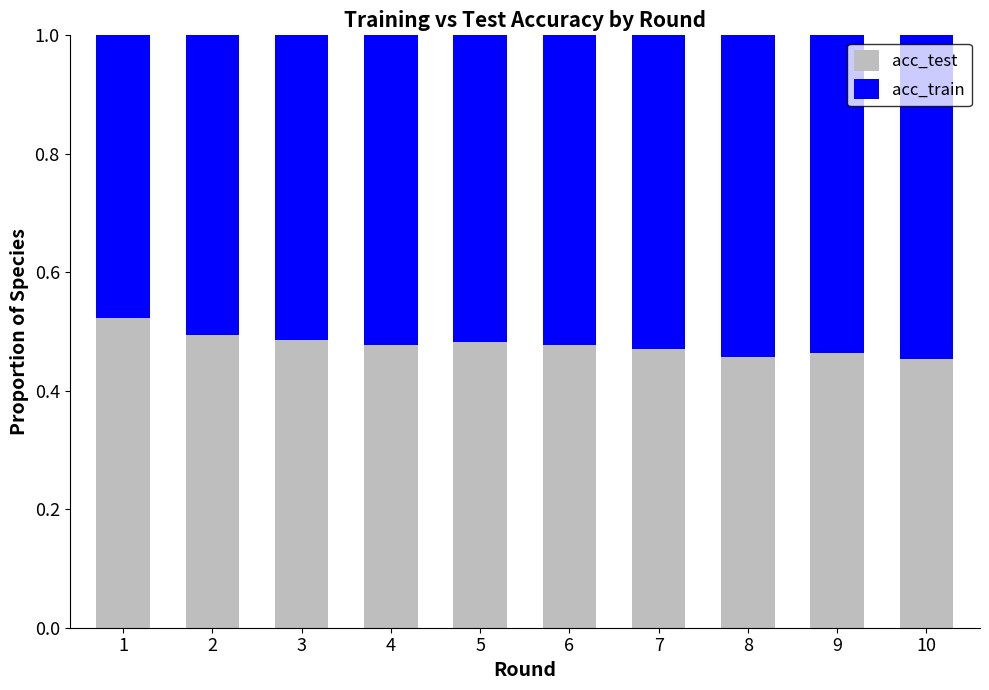

What is the total value across all series at 7?

1.0